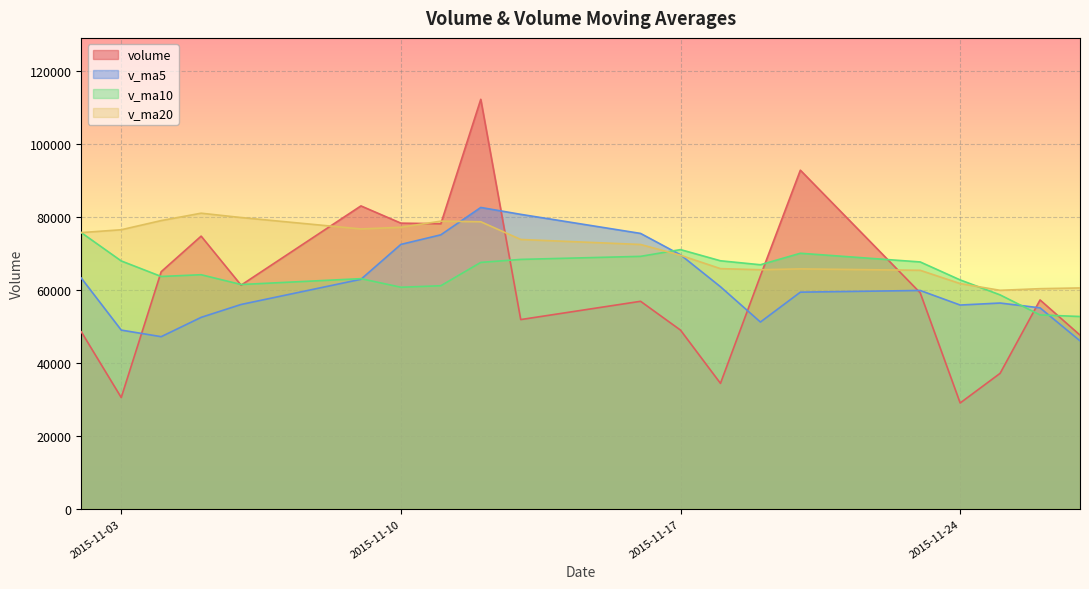

What is the difference between the second highest and second lowest values in the volume series?

62380.5